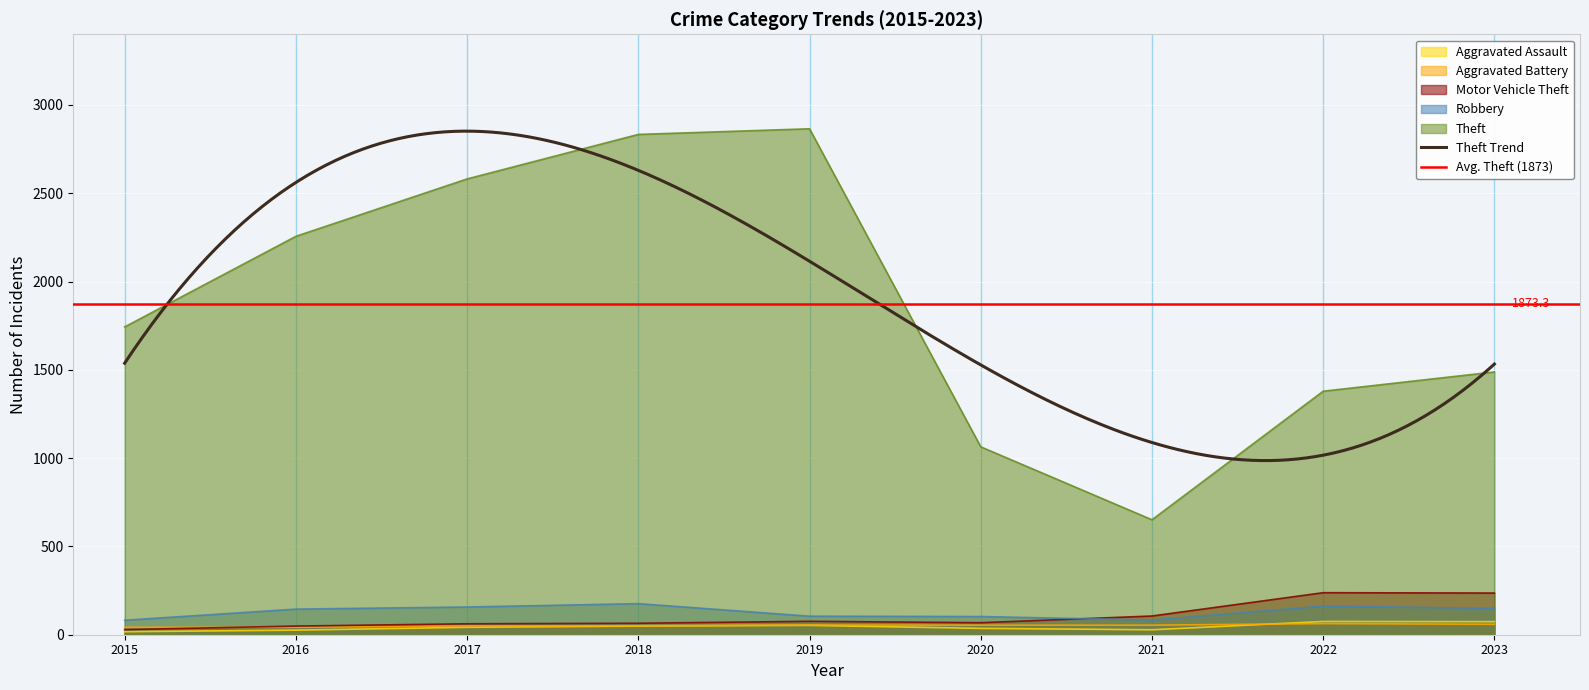

What is the average value of the Robbery series?

129